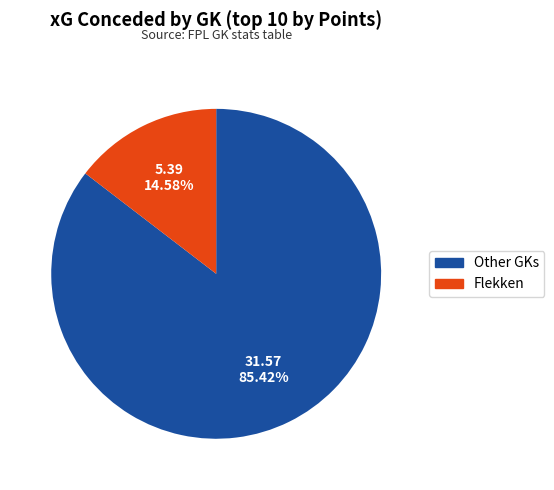

Does any single category account for the majority?

Yes